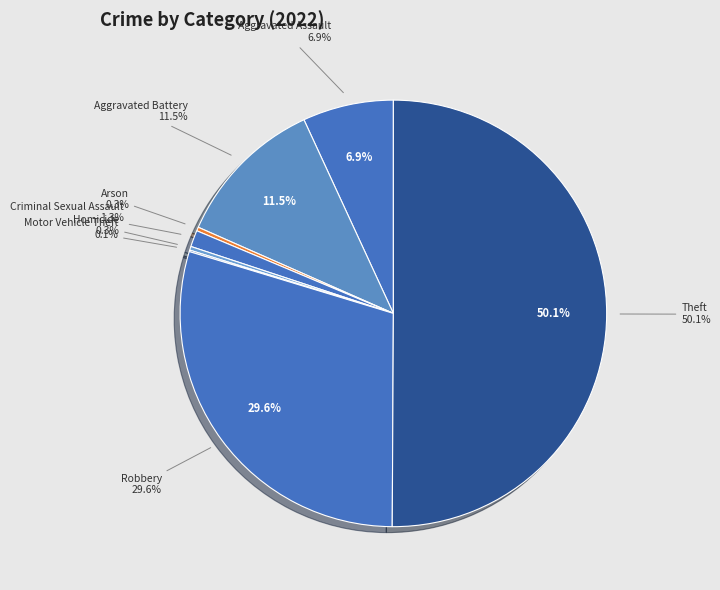

Rank the categories by value from lowest to highest.

Motor Vehicle Theft, Arson, Homicide, Criminal Sexual Assault, Aggravated Assault, Aggravated Battery, Robbery, Theft